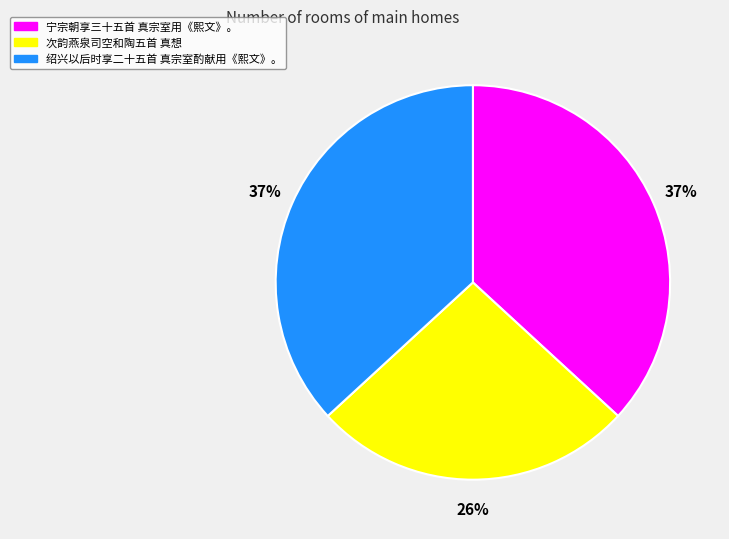

Does 宁宗朝享三十五首 真宗室用《熙文》。 account for over 50% of the chart?

No